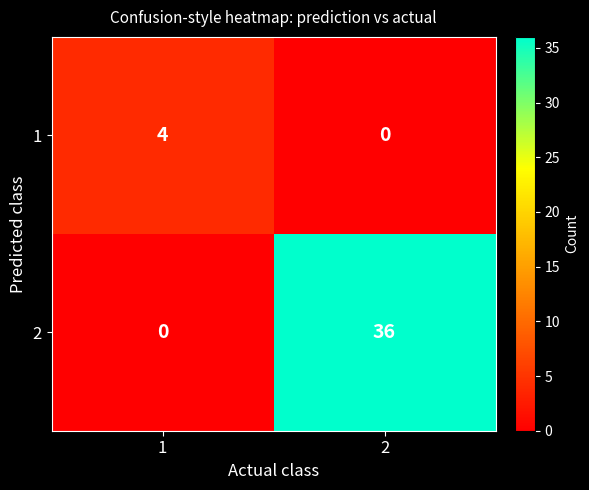

What is the difference between the 1 values at 2 and 1?

4